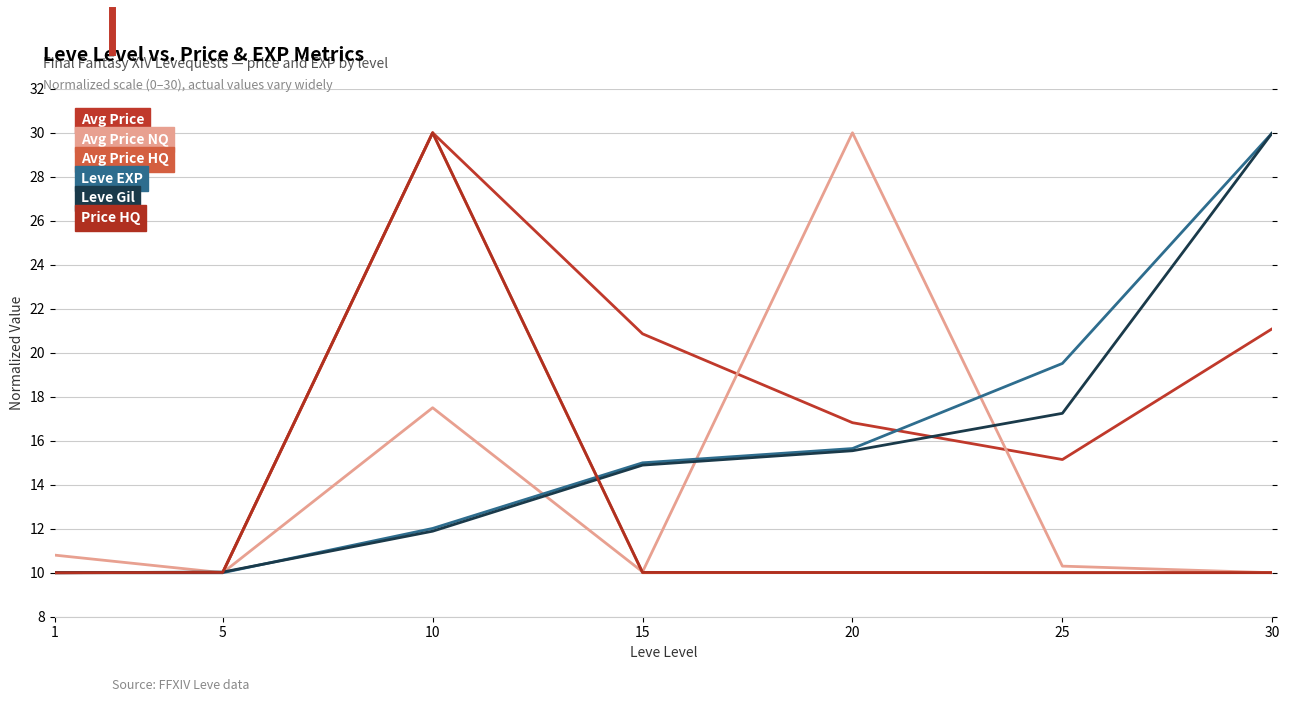

Reading left to right, transcribe all the data shown in this chart.

Avg Price: 10.0	10.0	30.0	20.9	16.8	15.1	21.1
Avg Price NQ: 10.8	10.0	17.5	10.0	30.0	10.3	10.0
Avg Price HQ: 10.0	10.0	30.0	10.0	10.0	10.0	10.0
Leve EXP: 10.0	10.0	12.0	15.0	15.6	19.5	30.0
Leve Gil: 10.0	10.0	11.9	14.9	15.5	17.2	30.0
Price HQ: 10.0	10.0	30.0	10.0	10.0	10.0	10.0